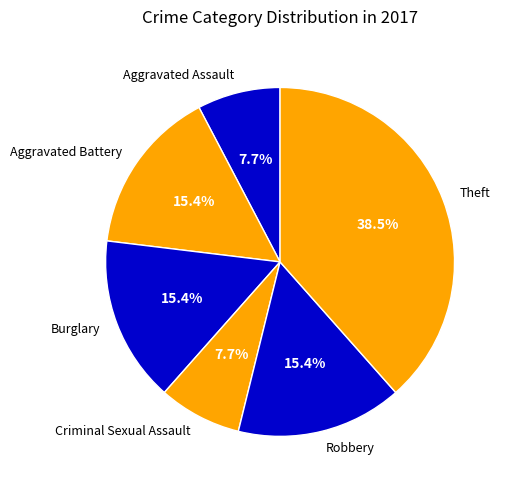

How many segments does this pie chart have?

6